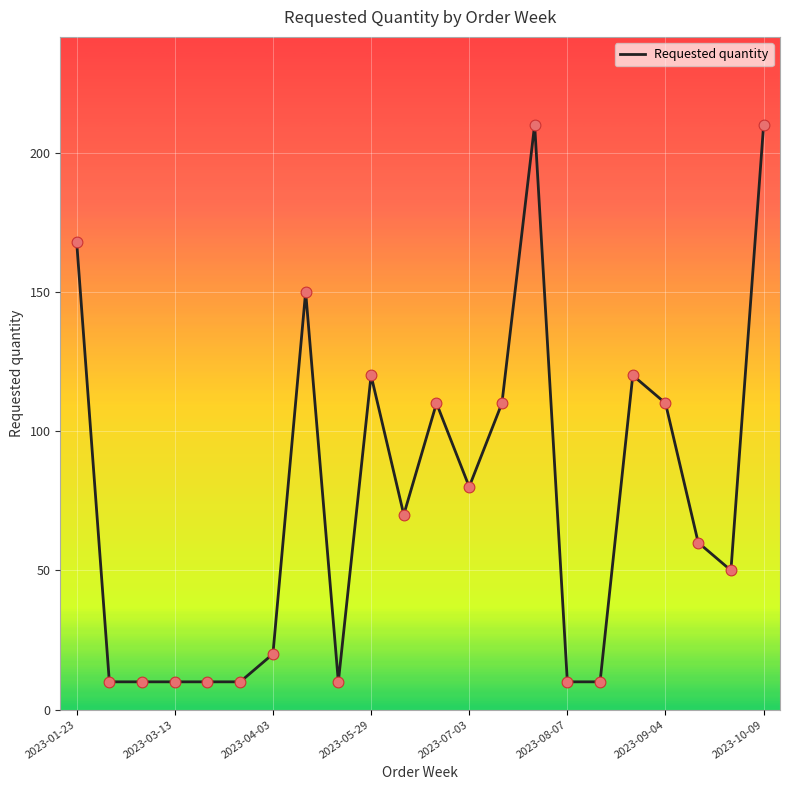

What is the greatest value displayed?

210